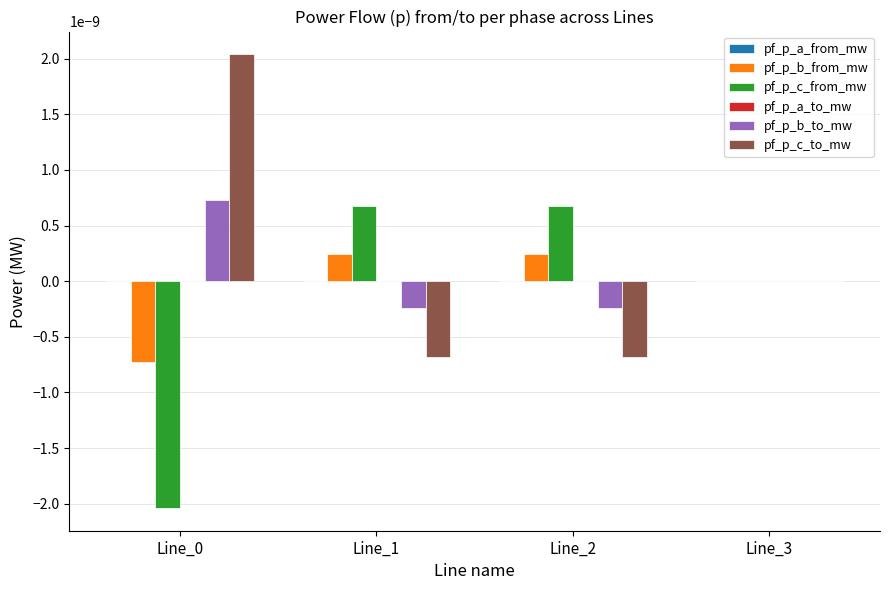

Is it true that pf_p_c_from_mw equals 0.0 at Line_1?

True